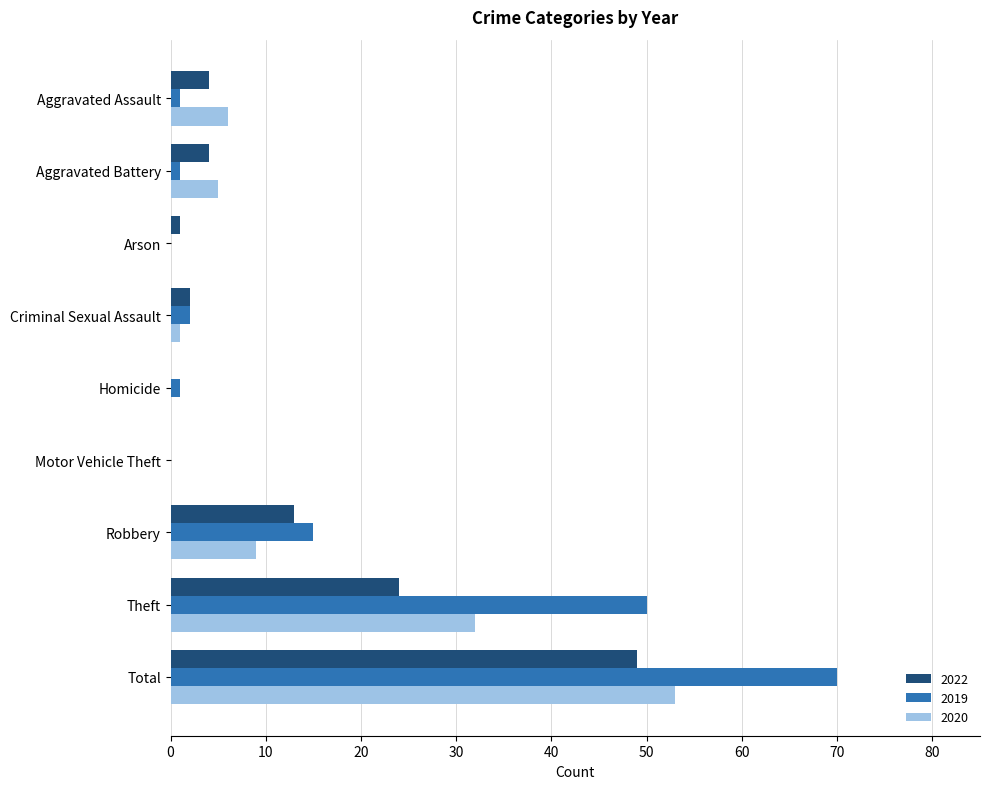

What is the sum of all 2019 values?

140